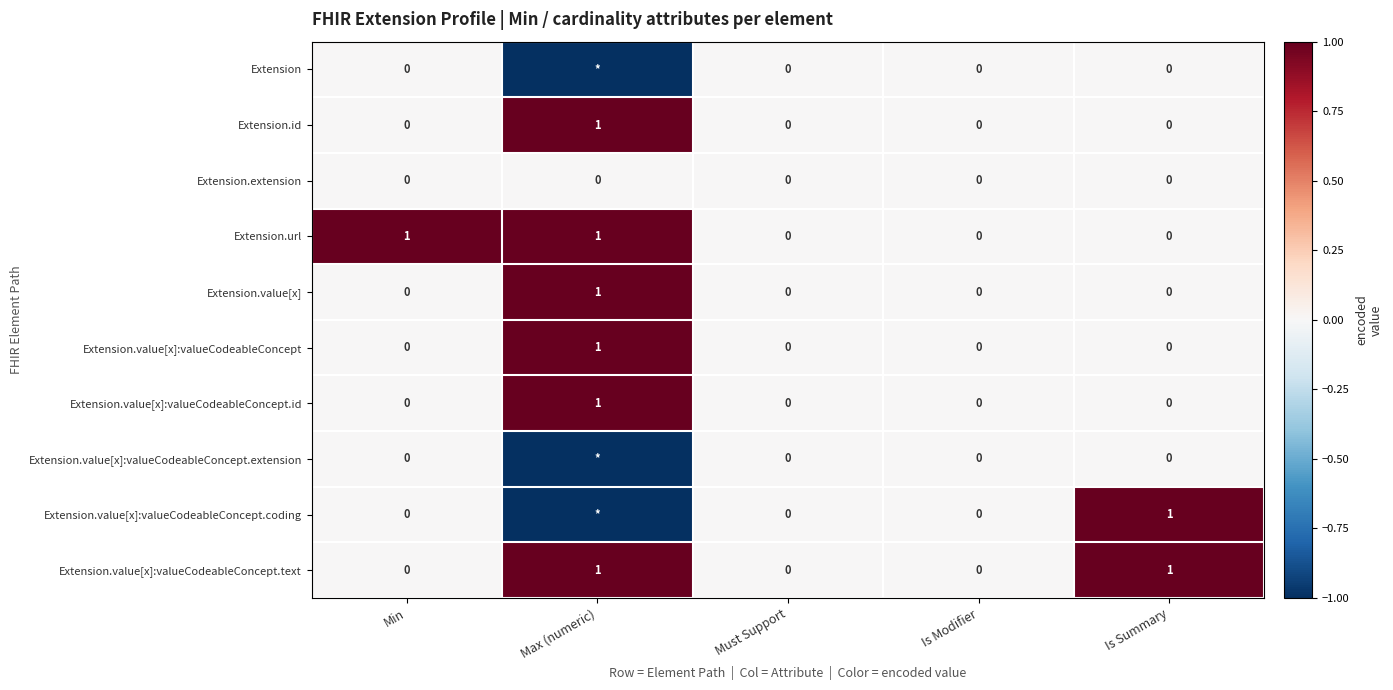

Which label corresponds to the smallest value in the chart?

Max (numeric)